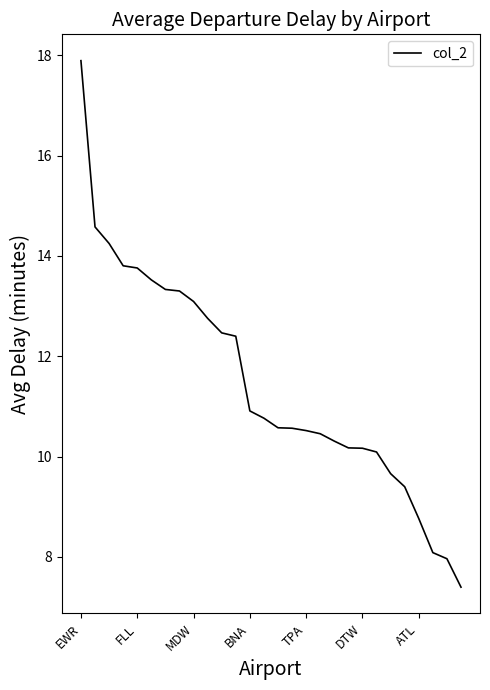

What is the maximum value shown in the chart?

17.9